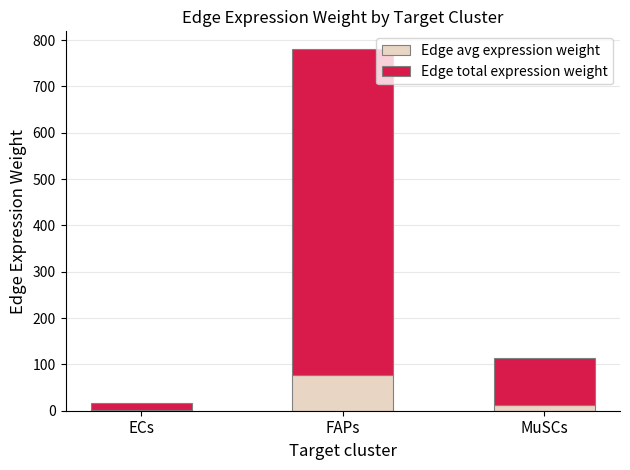

Does the chart contain stacked bars?

Yes